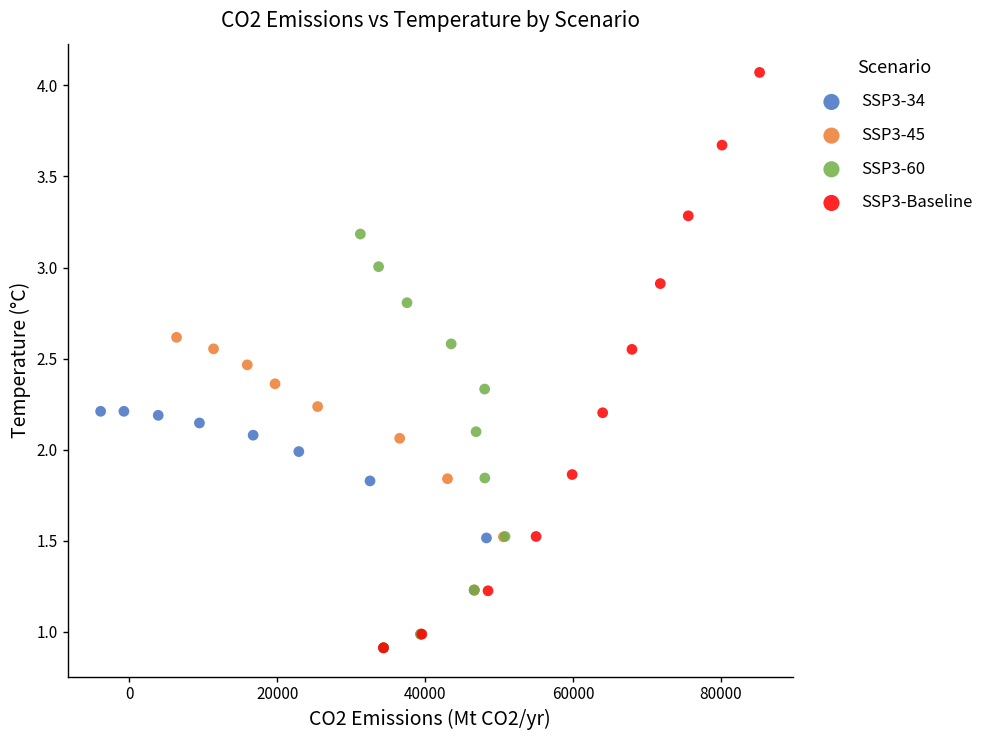

What are all the series names shown in the legend?

SSP3-34, SSP3-45, SSP3-60, SSP3-Baseline